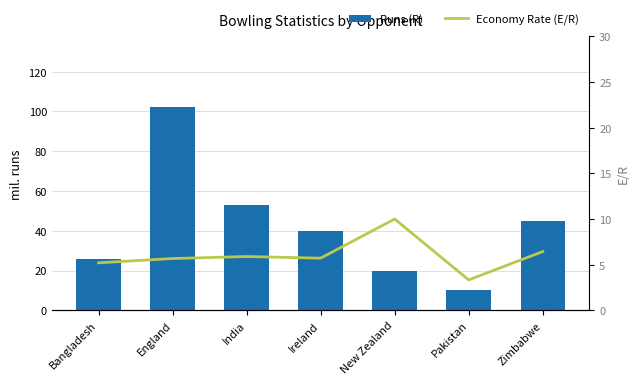

Reading right to left, what are all the values shown in this chart?

Runs (R): Zimbabwe=45.0	Pakistan=10.0	New Zealand=20.0	Ireland=40.0	India=53.0	England=102.0	Bangladesh=26.0
Economy Rate (E/R): Zimbabwe=6.4	Pakistan=3.3	New Zealand=10.0	Ireland=5.7	India=5.9	England=5.7	Bangladesh=5.2